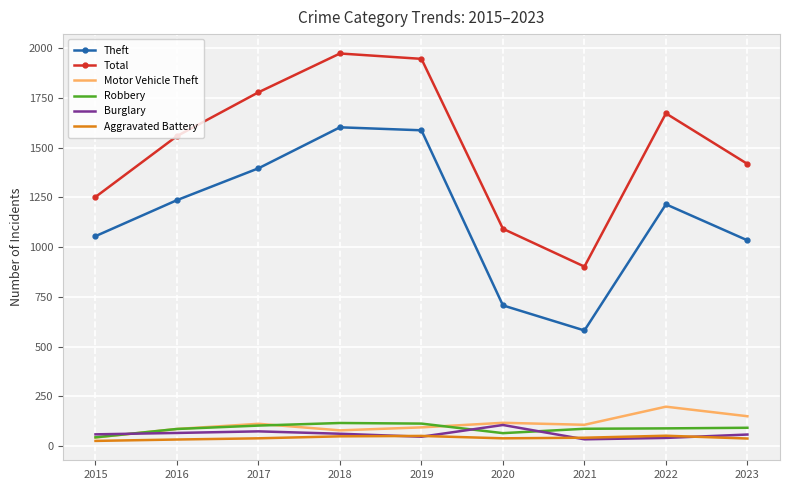

The value of Theft at 2015 is 284. True or false?

False